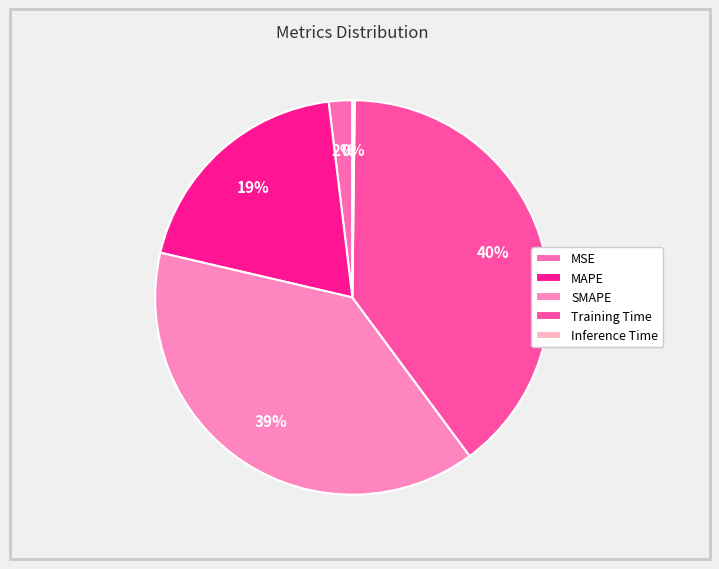

Which has a higher value, MSE or Inference Time?

MSE